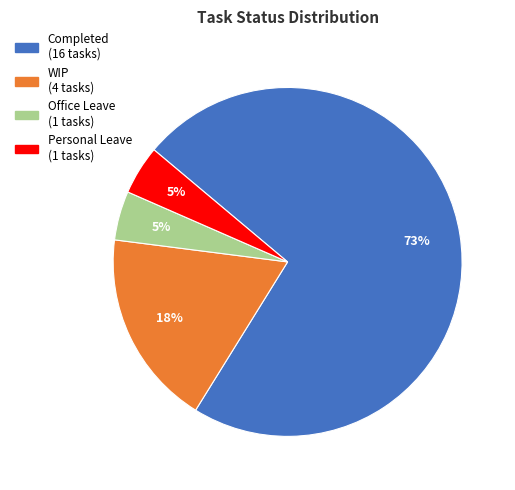

Between WIP and Personal Leave, which is larger?

WIP